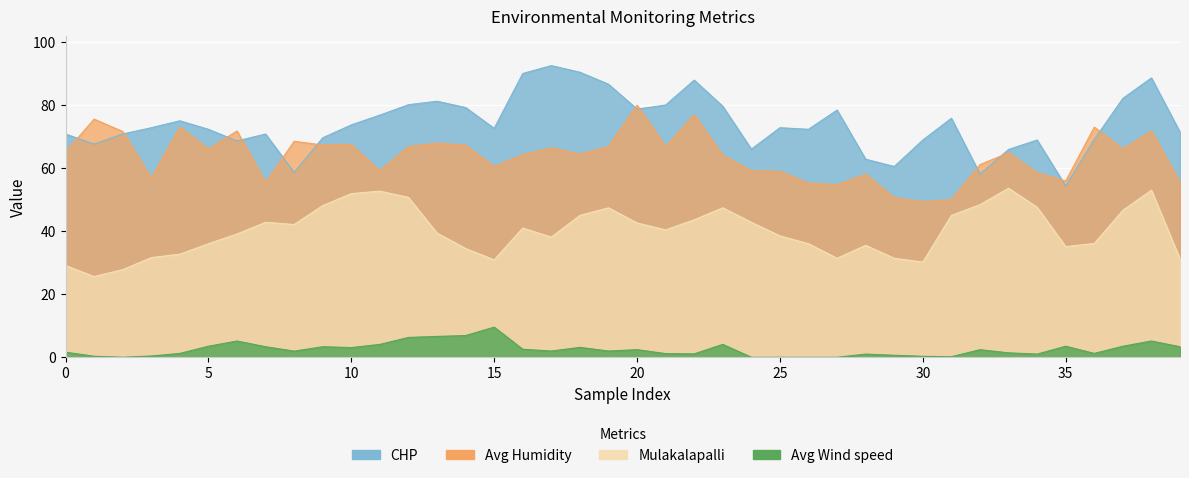

What is the average value of the CHP series?

74.1